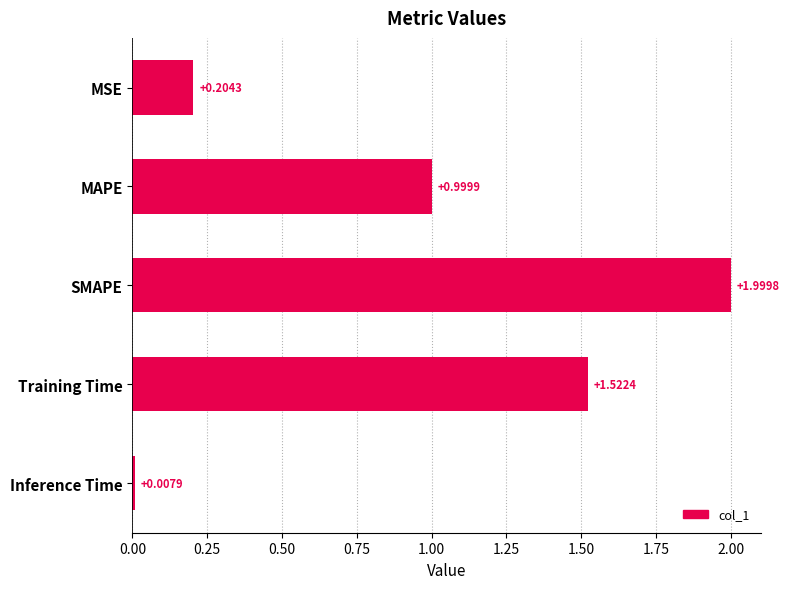

What is the label of the 4th bar from the bottom?

MAPE